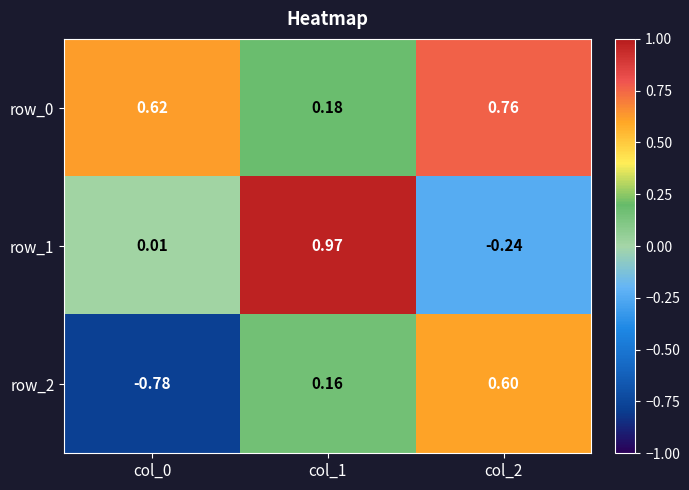

How many positive values does the row_2 series have?

2